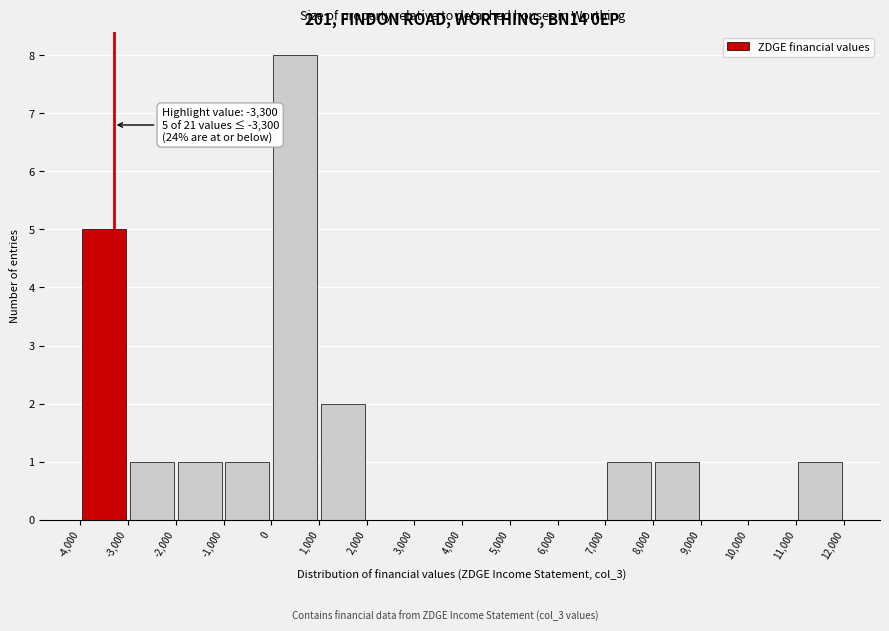

Which range on the x-axis has the tallest bar?

0 to 1,000